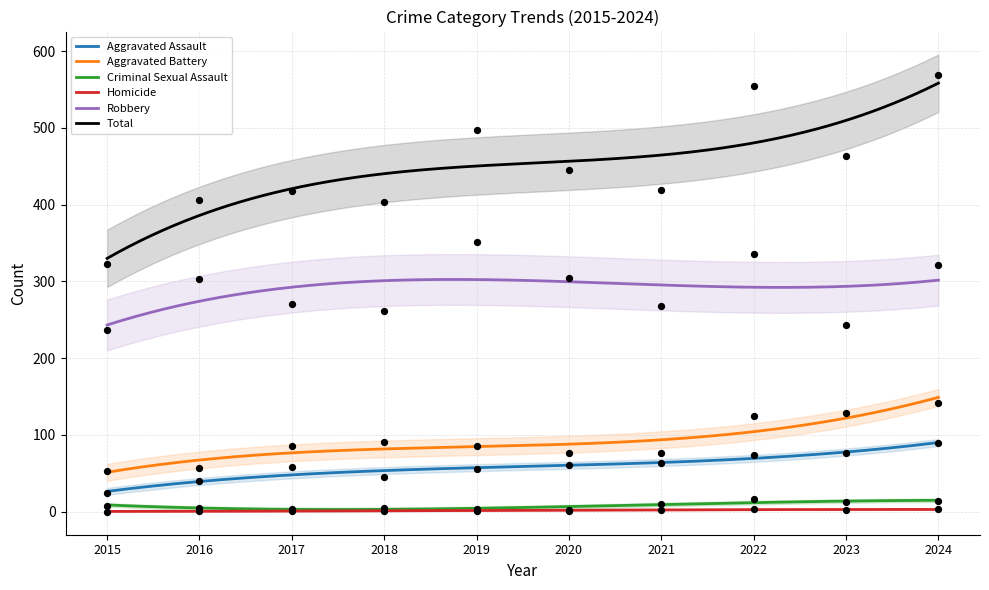

Which series reaches the minimum Y coordinate?

Homicide